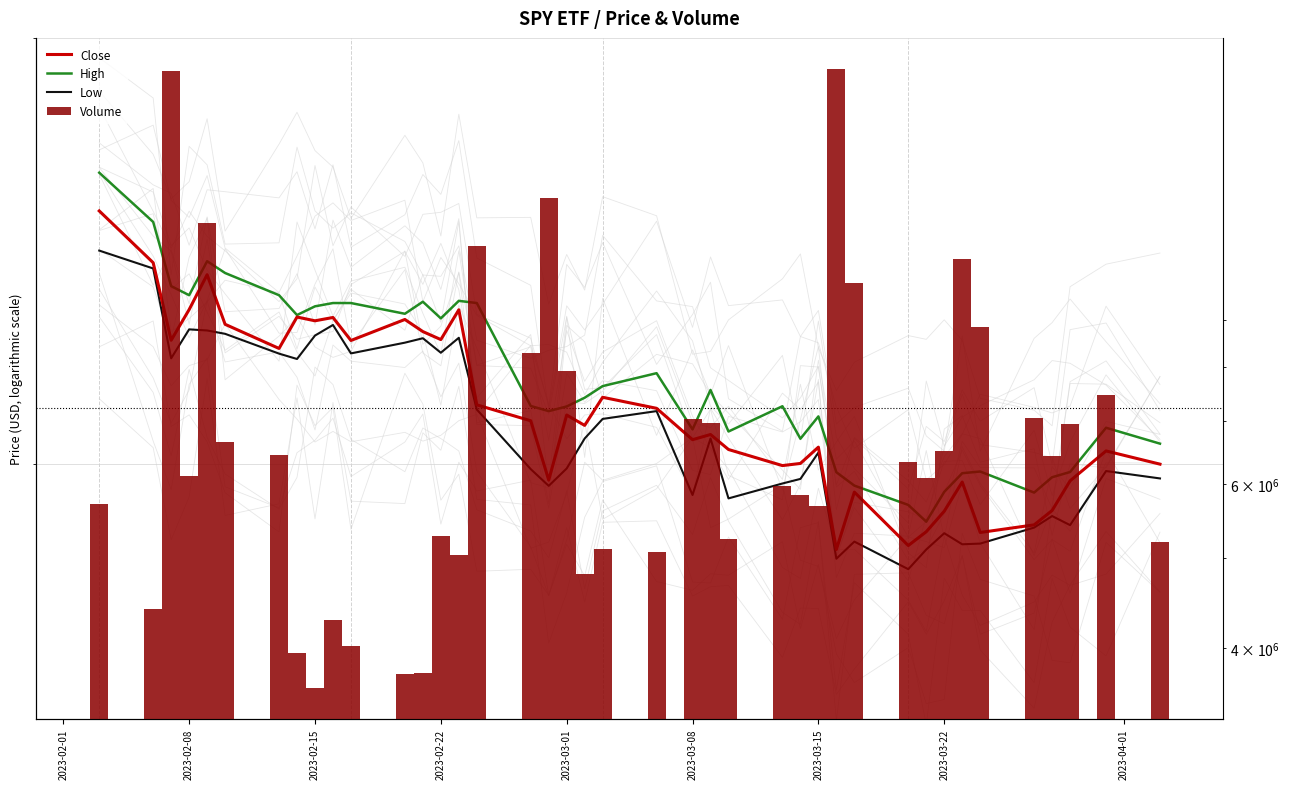

Reading right to left, transcribe all the data shown in this chart.

Close: 399.9	402.7	396.5	390.4	387.4	385.9	396.2	390.2	386.0	383.2	394.1	382.4	403.5	400.1	399.6	403.0	406.2	405.1	411.8	414.2	408.1	410.4	396.6	409.1	412.6	433.6	426.9	428.7	431.4	426.7	431.9	431.1	432.0	424.9	430.3	441.7	433.7	426.8	444.4	456.7
High: 404.3	407.6	398.3	397.2	394.0	398.4	398.1	394.2	388.1	391.5	395.5	398.2	410.1	405.3	412.3	406.8	415.8	407.3	419.5	416.6	414.1	412.2	411.2	412.3	435.2	435.7	431.7	435.5	432.7	435.2	435.2	434.4	432.4	436.9	442.1	444.8	436.9	439.0	454.0	465.9
Low: 397.0	398.5	387.4	389.2	386.9	383.6	383.5	385.7	382.4	378.5	384.0	380.6	402.4	396.9	395.9	392.8	405.4	393.5	411.2	409.5	405.4	399.0	395.4	398.9	411.6	427.3	424.0	427.2	426.2	423.8	430.2	427.8	422.6	423.8	428.2	428.9	429.2	422.7	443.1	447.3
Volume: 5200766.0	7468634.0	6959623.0	6424209.0	7066058.0	8833099.0	10453779.0	6511605.0	6080002.0	6331283.0	9861244.0	16739755.0	5681268.0	5841181.0	5962595.0	5239128.0	6982179.0	7044653.0	5071598.0	5102333.0	4804013.0	7935816.0	12174759.0	8301373.0	10814032.0	5037774.0	5276939.0	3761409.0	3749802.0	4014137.0	4282249.0	3623450.0	3951666.0	6437475.0	6648361.0	11431814.0	6121515.0	16652967.0	4398369.0	5707642.0